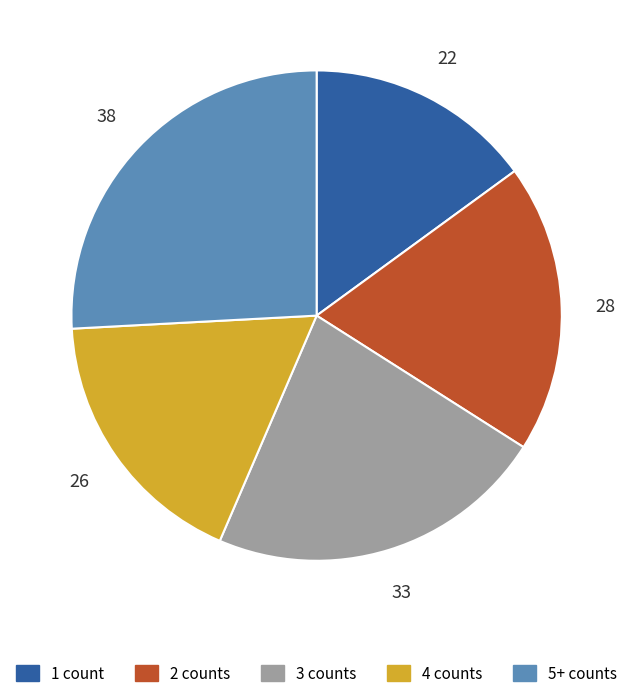

Is the sum of 1 count and 2 counts greater than half?

No